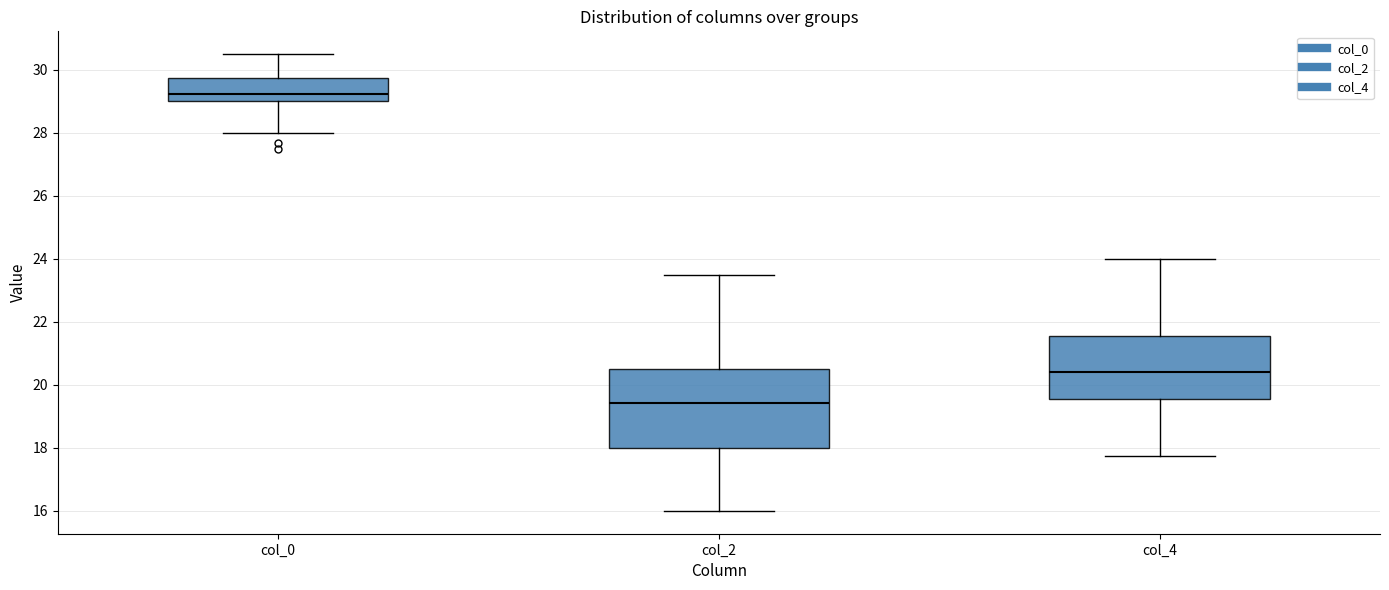

Reading left to right, read every box against the y-axis: the position of its median line, the range the box covers, and the ends of its whiskers. The values are not printed on the chart, so give them approximately, as read against the axis.

col_0: median 29.2, box 29.0 to 29.8, whiskers 28.0 to 30.6
col_2: median 19.4, box 18.0 to 20.6, whiskers 16.0 to 23.6
col_4: median 20.4, box 19.6 to 21.6, whiskers 17.8 to 24.0